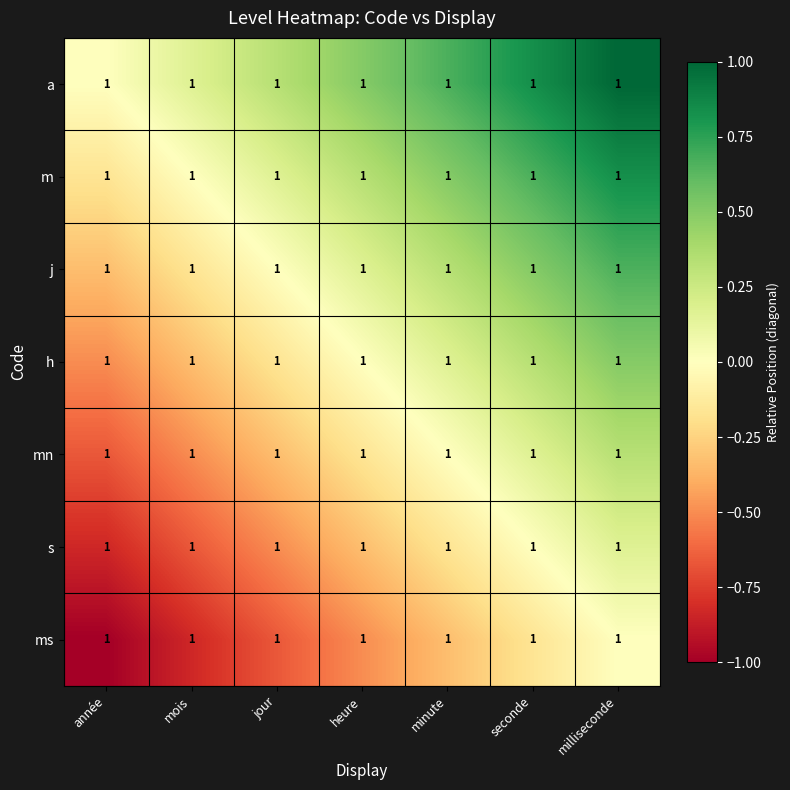

At which label does s reach its minimum?

année